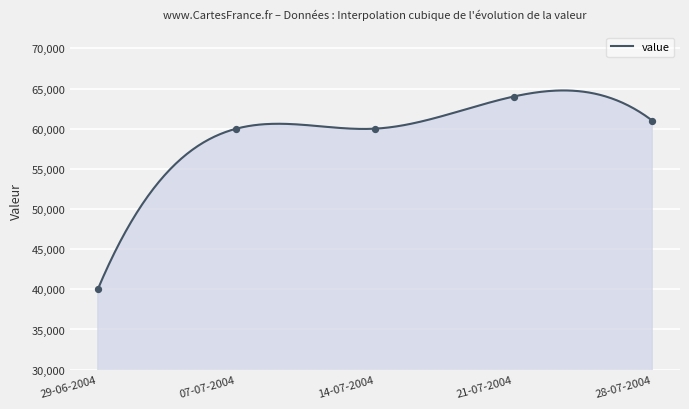

What is the maximum value for value?

64757.8